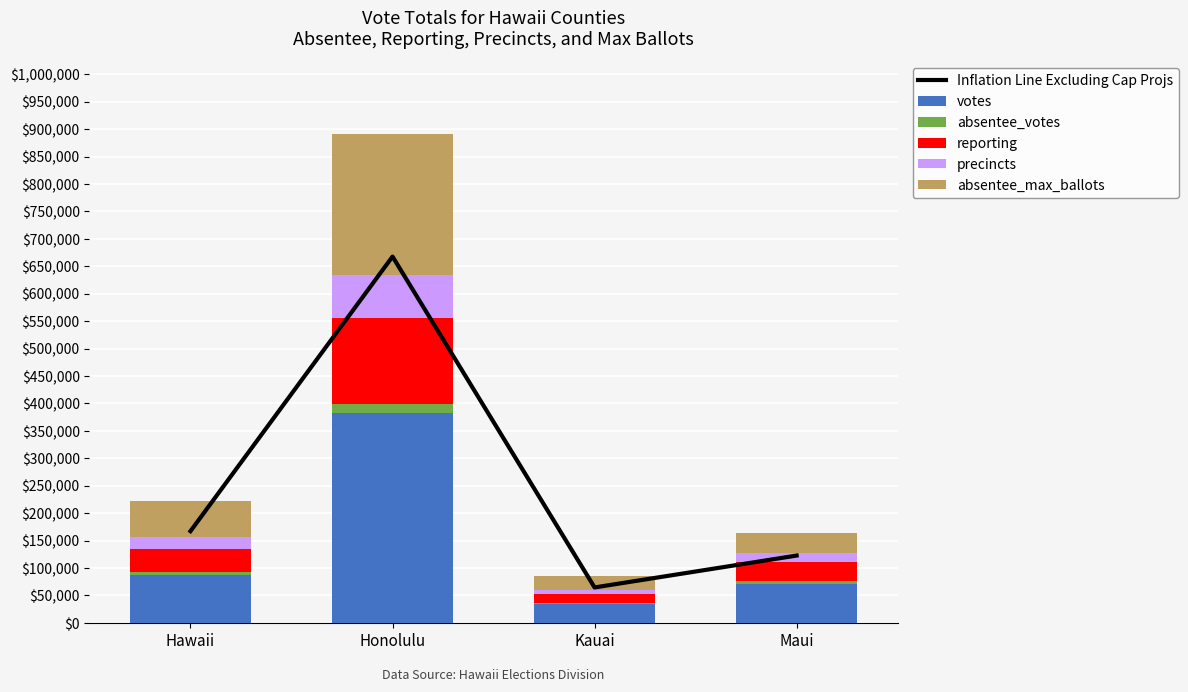

The votes series shows 55285.0 at Kauai. True or false?

False